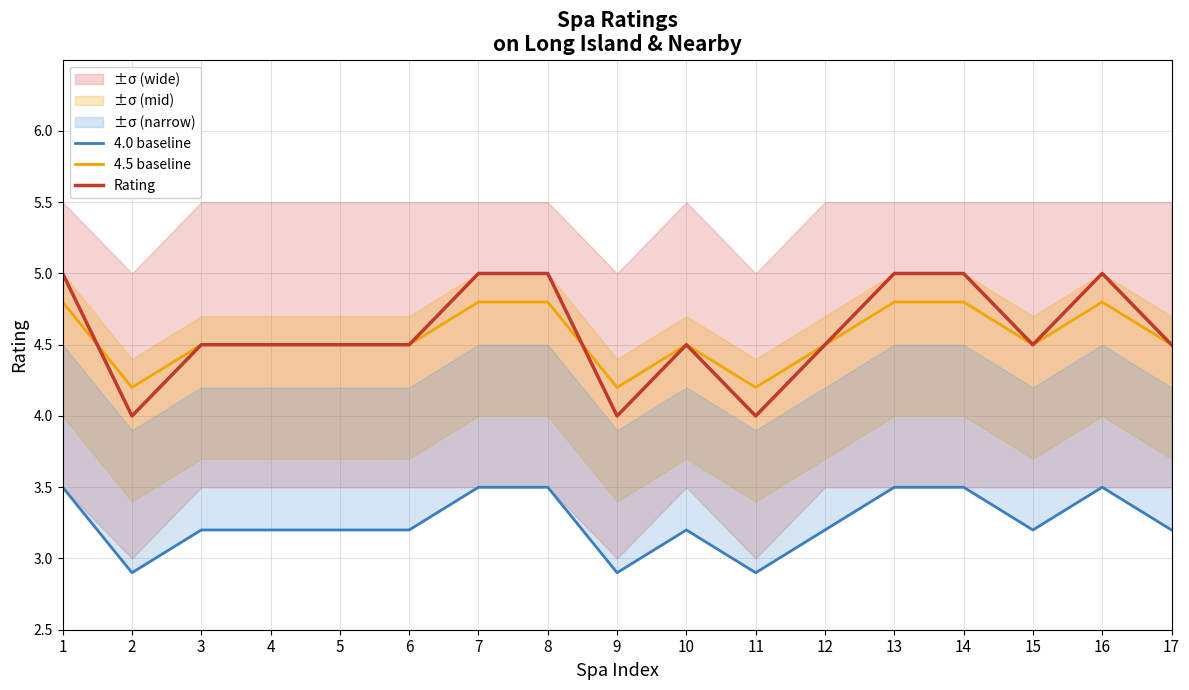

What is the greatest value displayed?

5.0